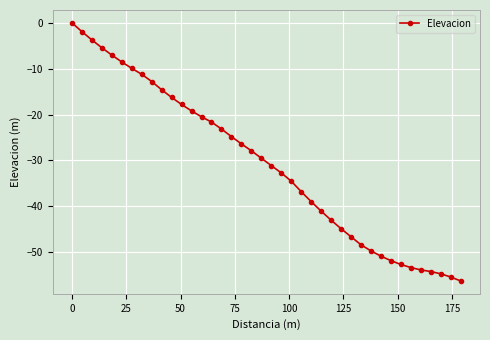

What is the value of the 6th point from the left?

-8.5